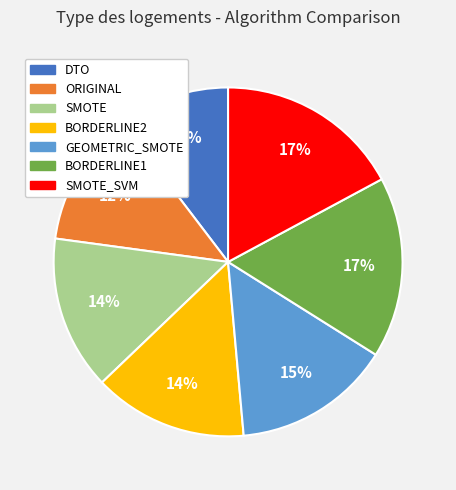

Is there a majority slice in this chart?

No